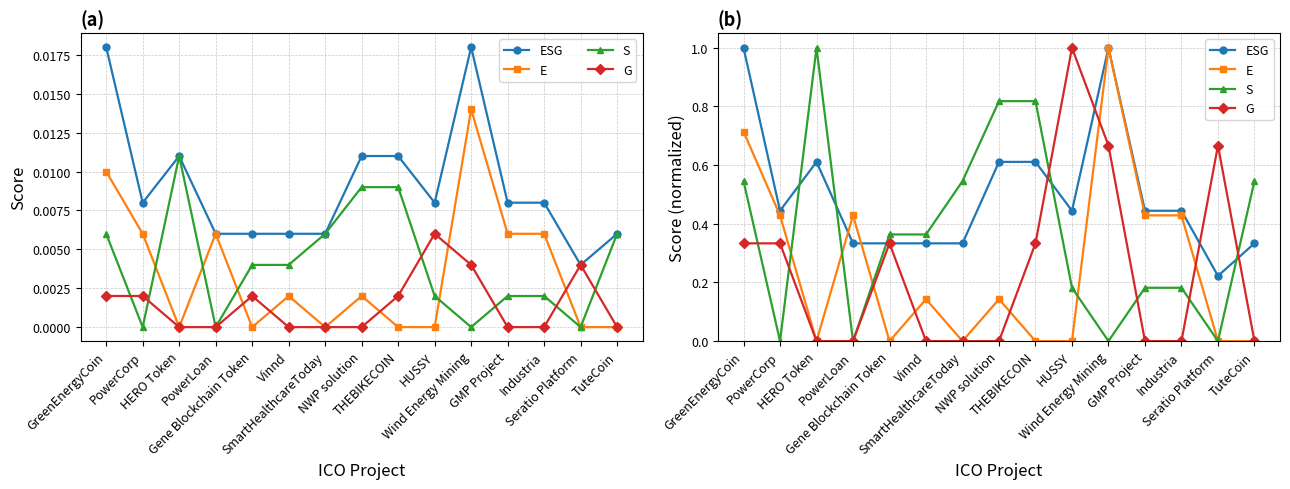

Reading right to left, list all the values displayed in this chart.

ESG: TuteCoin=0.3	Seratio Platform=0.2	Industria=0.4	GMP Project=0.4	Wind Energy Mining=1.0	HUSSY=0.4	THEBIKECOIN=0.6	NWP solution=0.6	SmartHealthcareToday=0.3	Vinnd=0.3	Gene Blockchain Token=0.3	PowerLoan=0.3	HERO Token=0.6	PowerCorp=0.4	GreenEnergyCoin=1.0
E: TuteCoin=0.0	Seratio Platform=0.0	Industria=0.4	GMP Project=0.4	Wind Energy Mining=1.0	HUSSY=0.0	THEBIKECOIN=0.0	NWP solution=0.1	SmartHealthcareToday=0.0	Vinnd=0.1	Gene Blockchain Token=0.0	PowerLoan=0.4	HERO Token=0.0	PowerCorp=0.4	GreenEnergyCoin=0.7
S: TuteCoin=0.5	Seratio Platform=0.0	Industria=0.2	GMP Project=0.2	Wind Energy Mining=0.0	HUSSY=0.2	THEBIKECOIN=0.8	NWP solution=0.8	SmartHealthcareToday=0.5	Vinnd=0.4	Gene Blockchain Token=0.4	PowerLoan=0.0	HERO Token=1.0	PowerCorp=0.0	GreenEnergyCoin=0.5
G: TuteCoin=0.0	Seratio Platform=0.7	Industria=0.0	GMP Project=0.0	Wind Energy Mining=0.7	HUSSY=1.0	THEBIKECOIN=0.3	NWP solution=0.0	SmartHealthcareToday=0.0	Vinnd=0.0	Gene Blockchain Token=0.3	PowerLoan=0.0	HERO Token=0.0	PowerCorp=0.3	GreenEnergyCoin=0.3